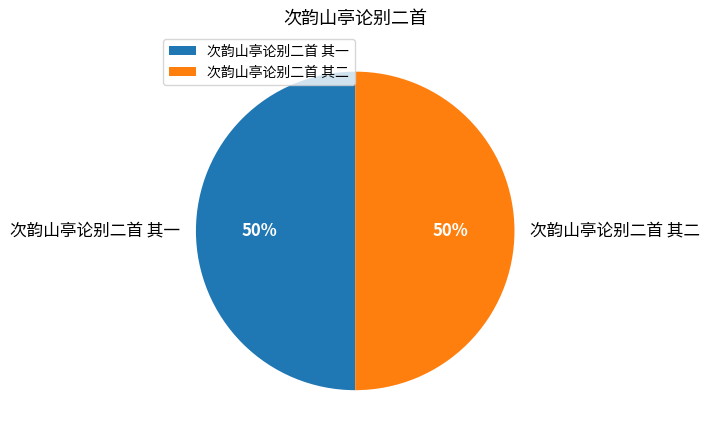

To the nearest percent, what portion does 次韵山亭论别二首 其二 represent?

50%